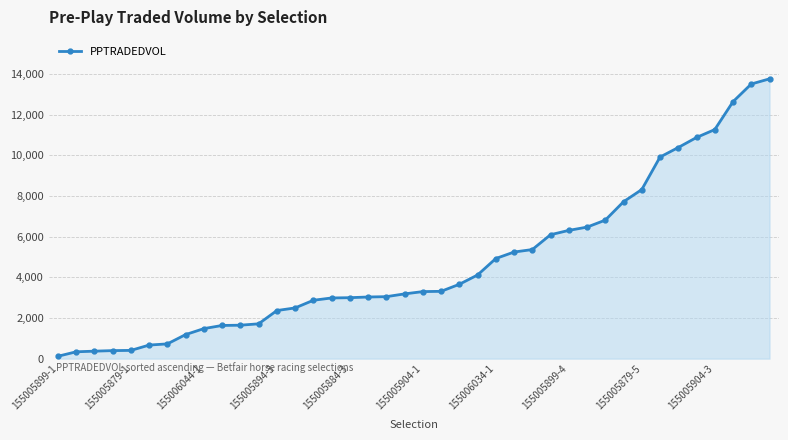

What is the average value?

4691.1